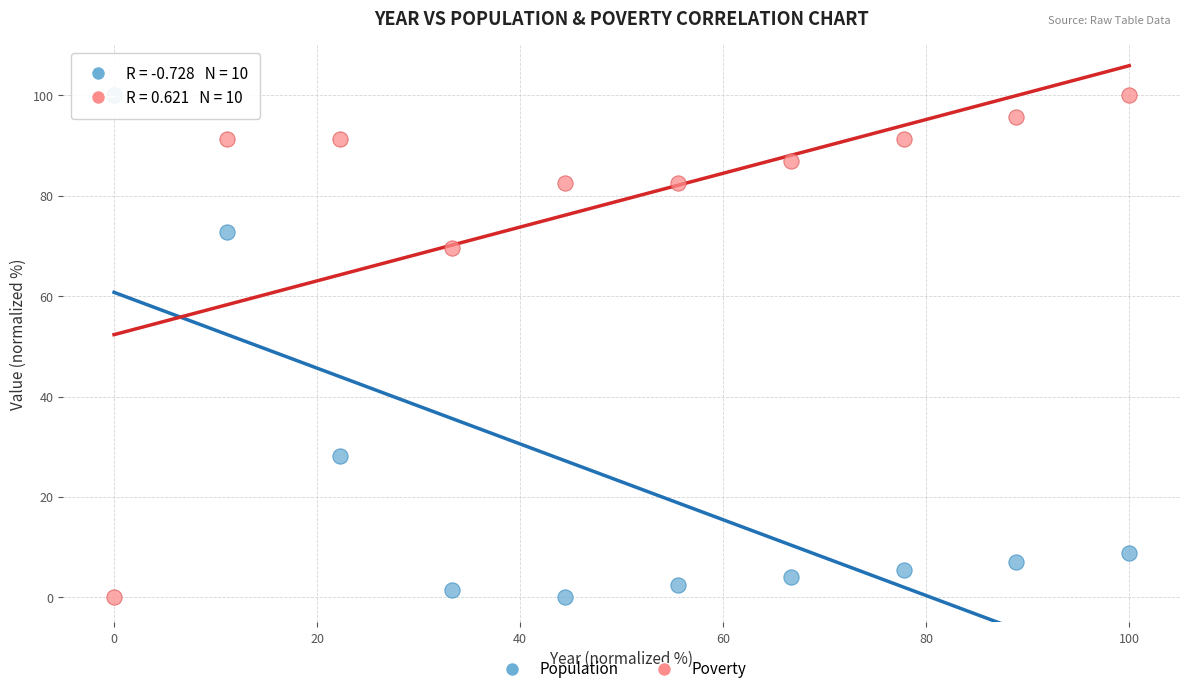

What is the X range (max minus min) for the scatter plot?

100.0